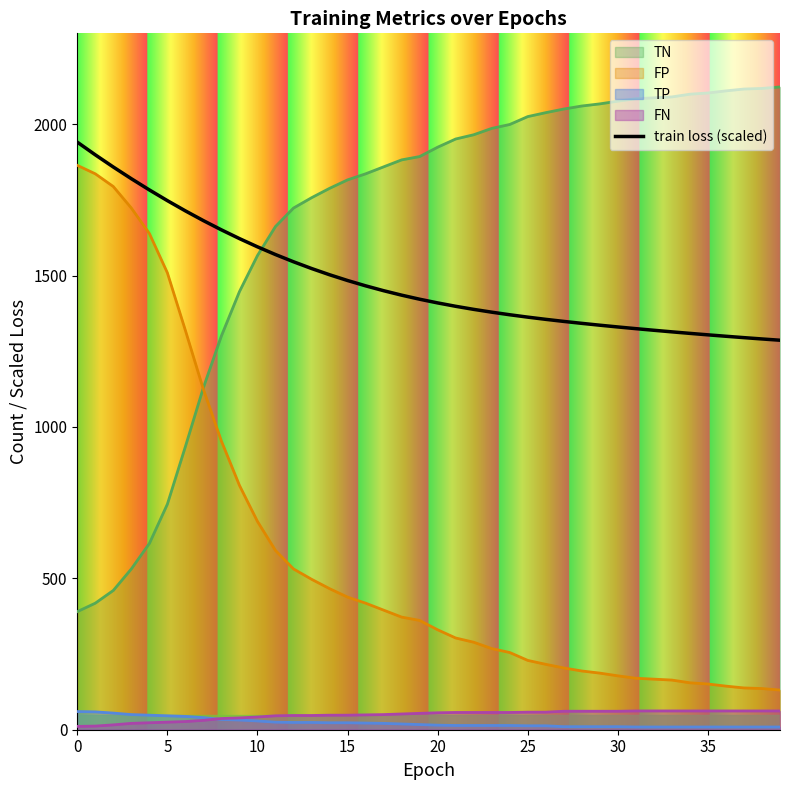

Is it true that the value at 0 is 2845.2?

False